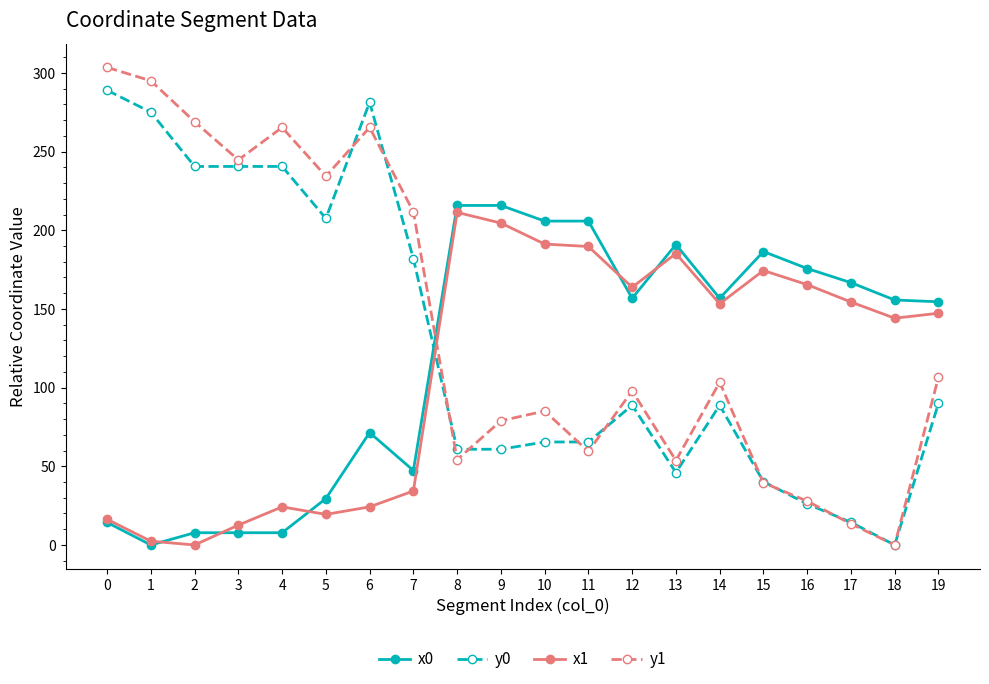

What is the highest value of the x0 series?

215.8